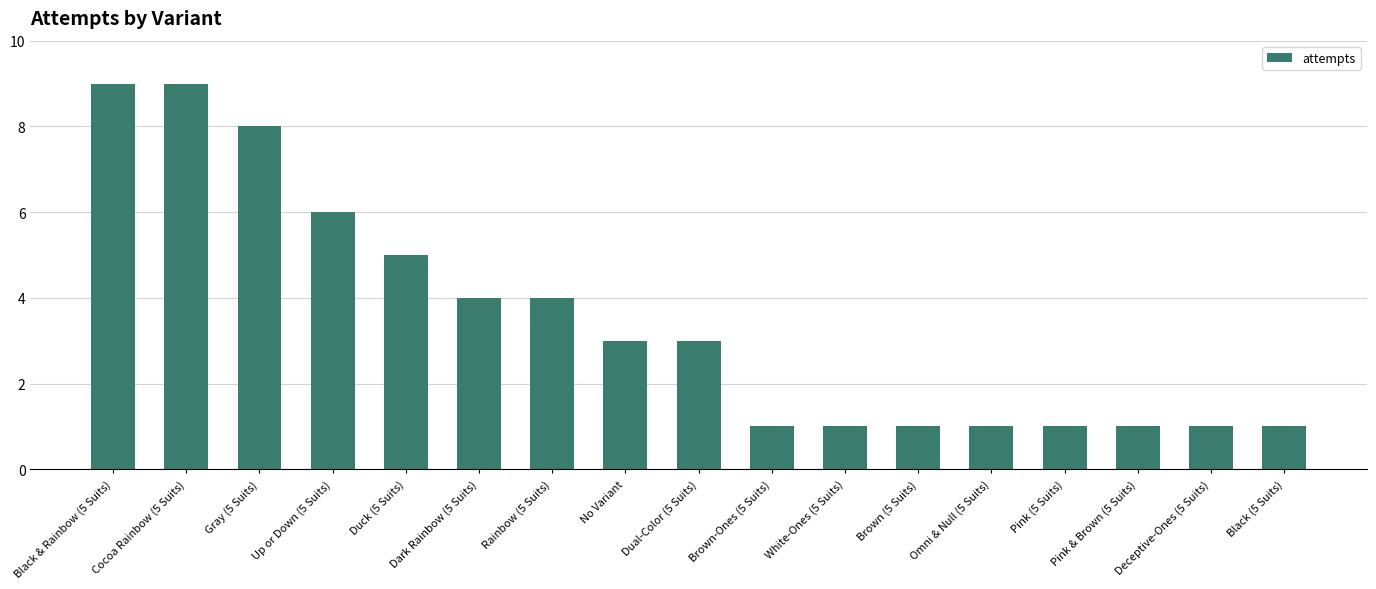

Count the values in the range 1 to 5.

13